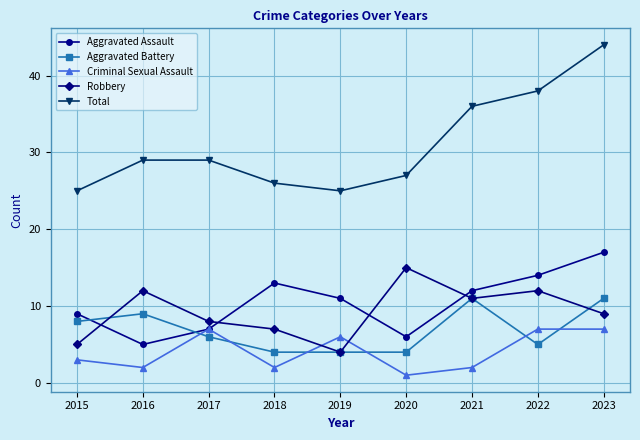

What is the value of the Aggravated Assault point at the 9th from the left?

17